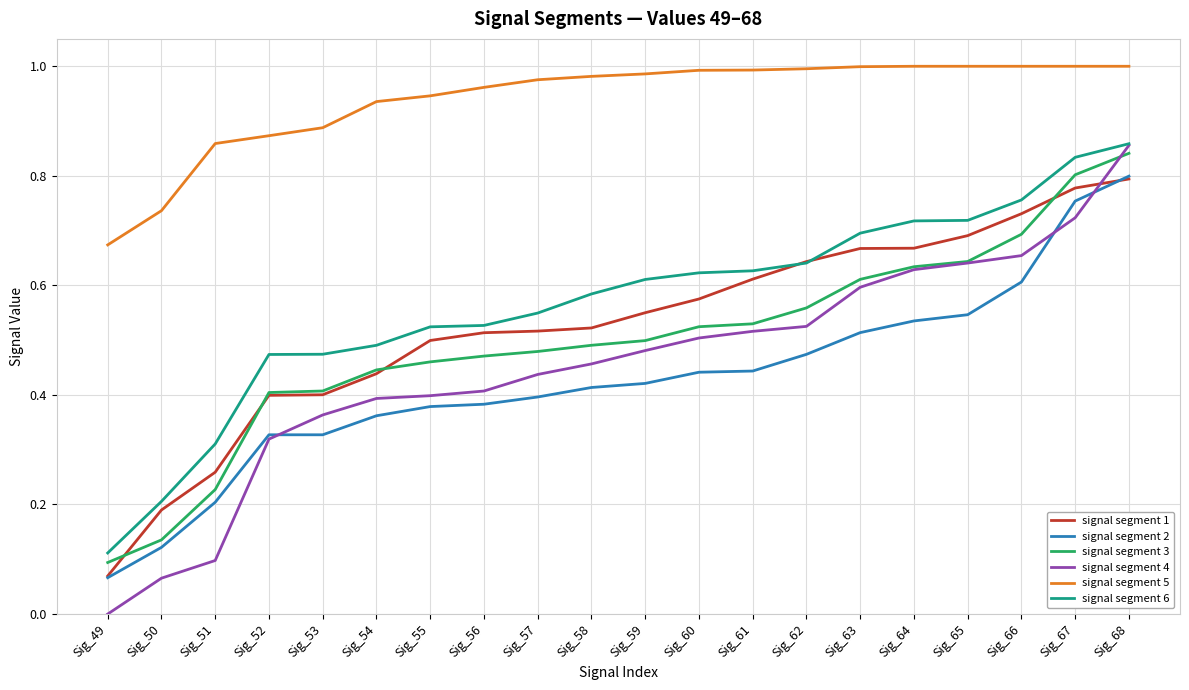

At how many categories does at least one series exceed 0?

20